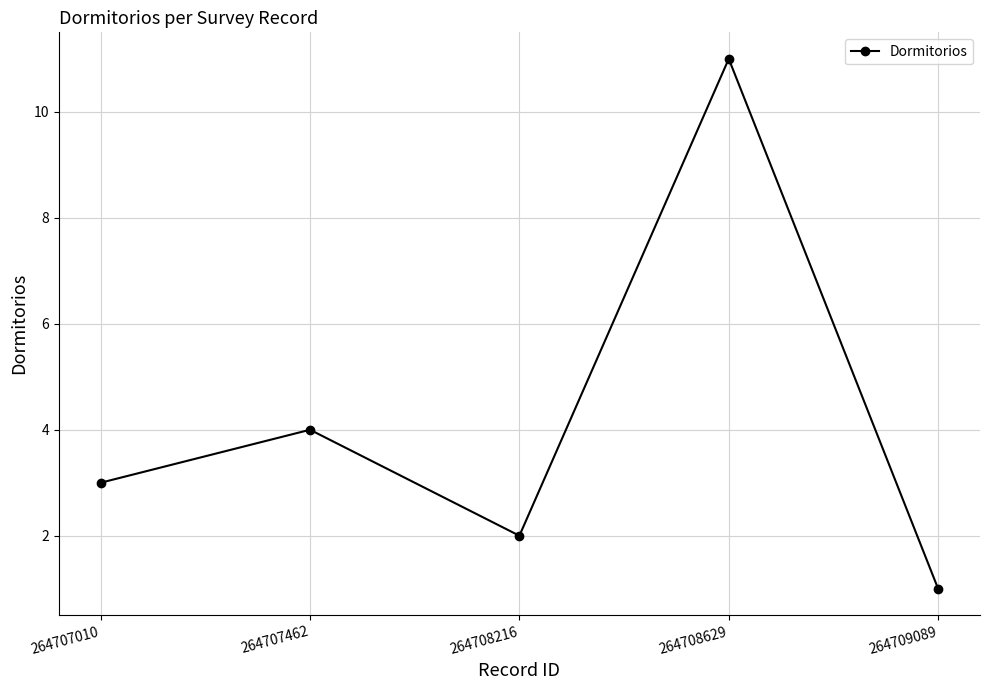

What is the difference between the second highest and second lowest values?

2